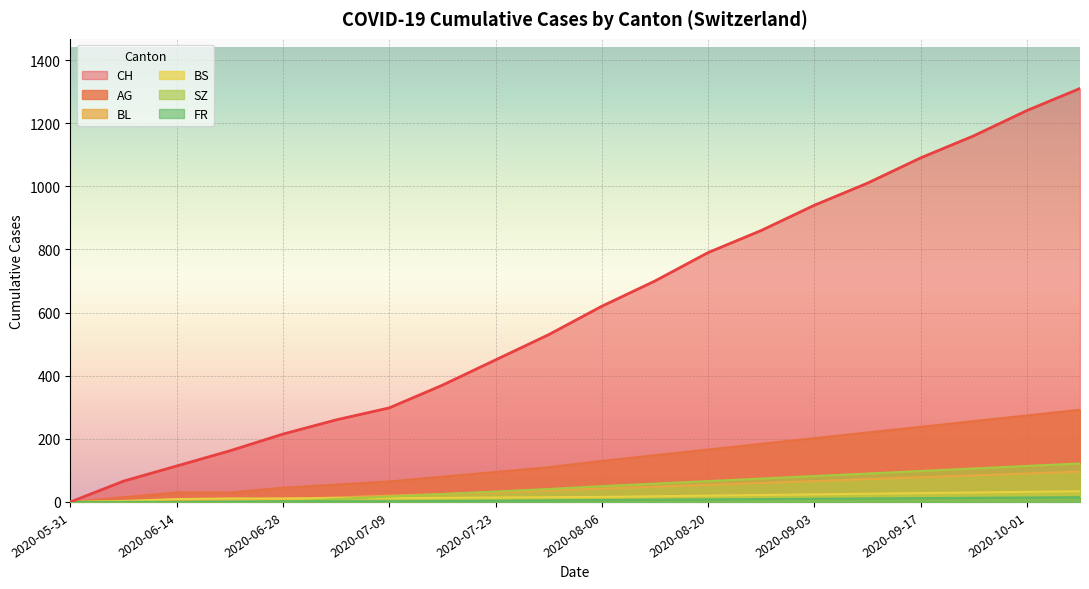

Is the value of BS at 2020-08-20 greater than the value of BL at 2020-10-01?

No